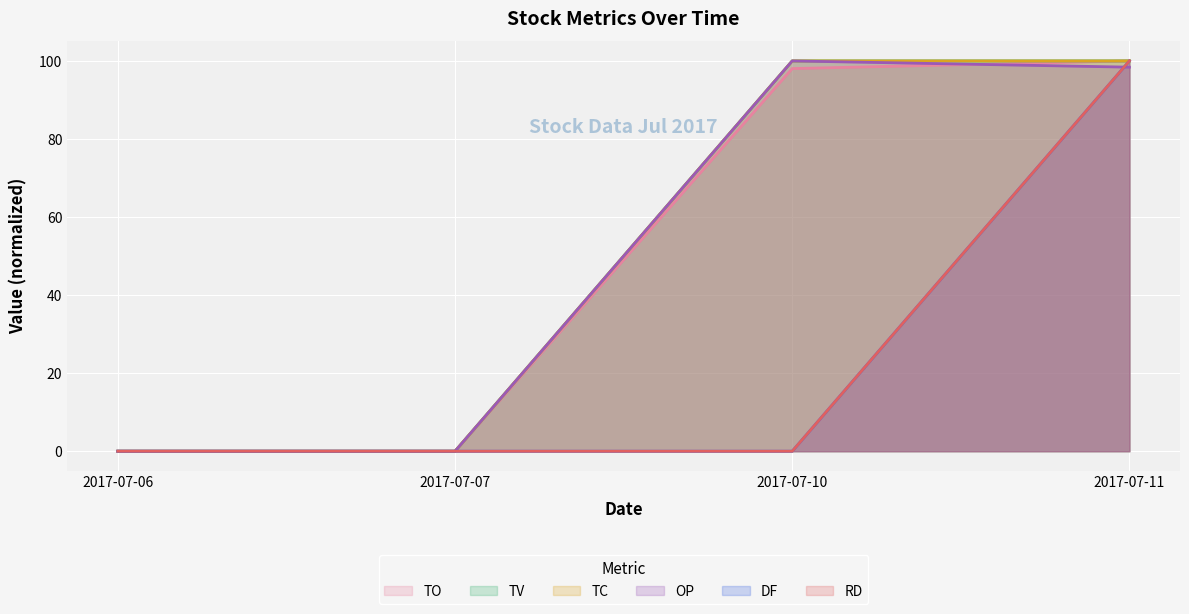

At how many categories does at least one series exceed 36?

2